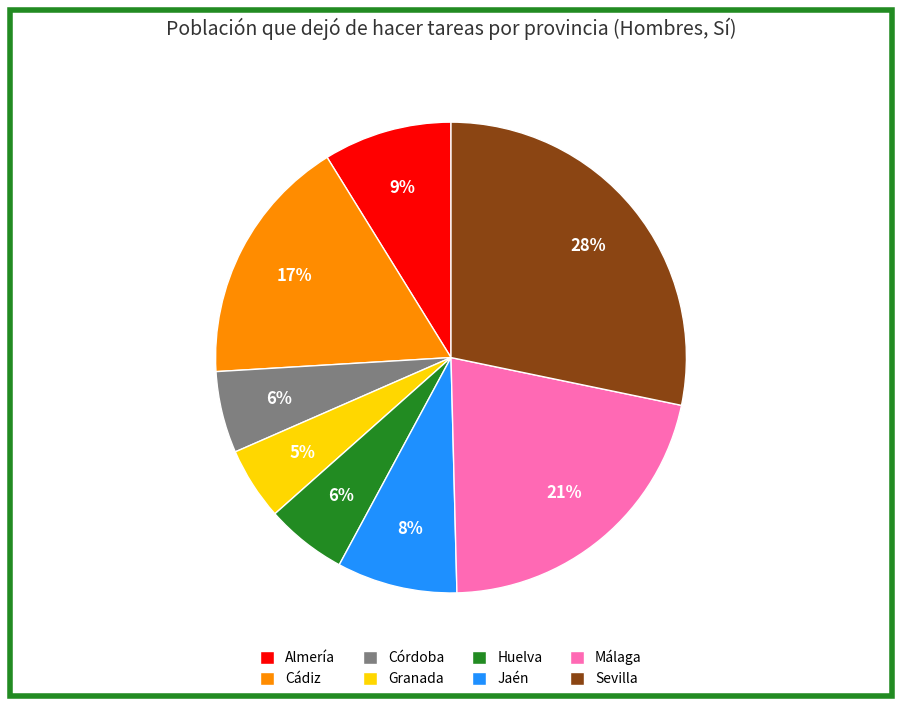

Which category has the biggest portion of the pie?

Sevilla